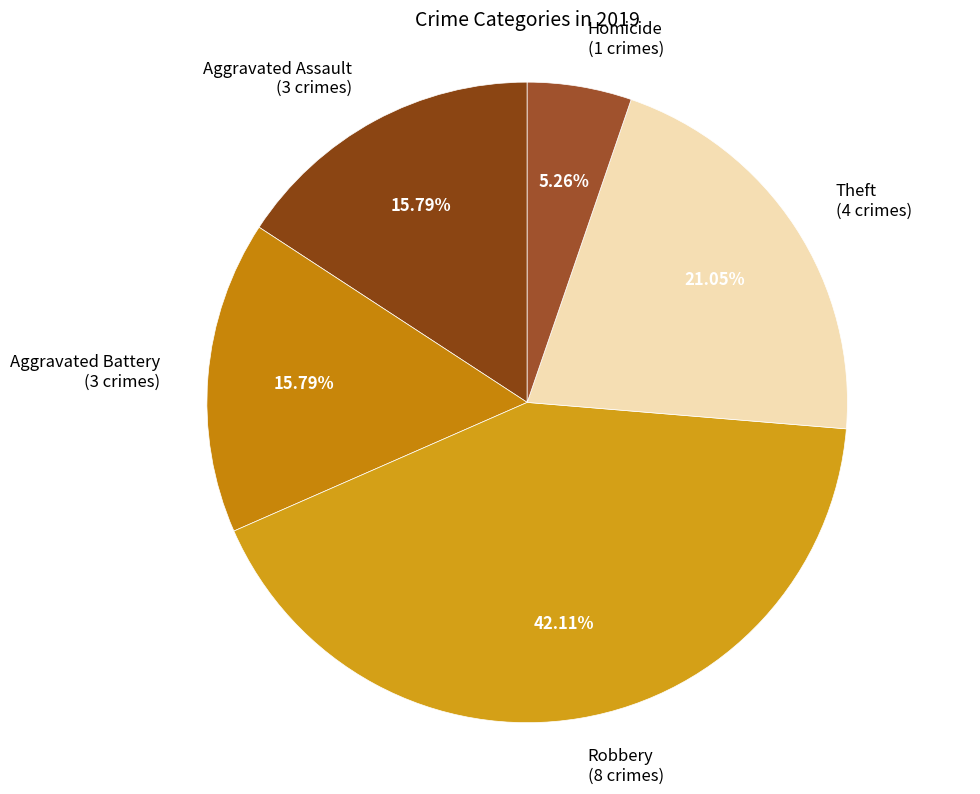

The Aggravated Battery slice represents 16% of the pie. True or false?

True